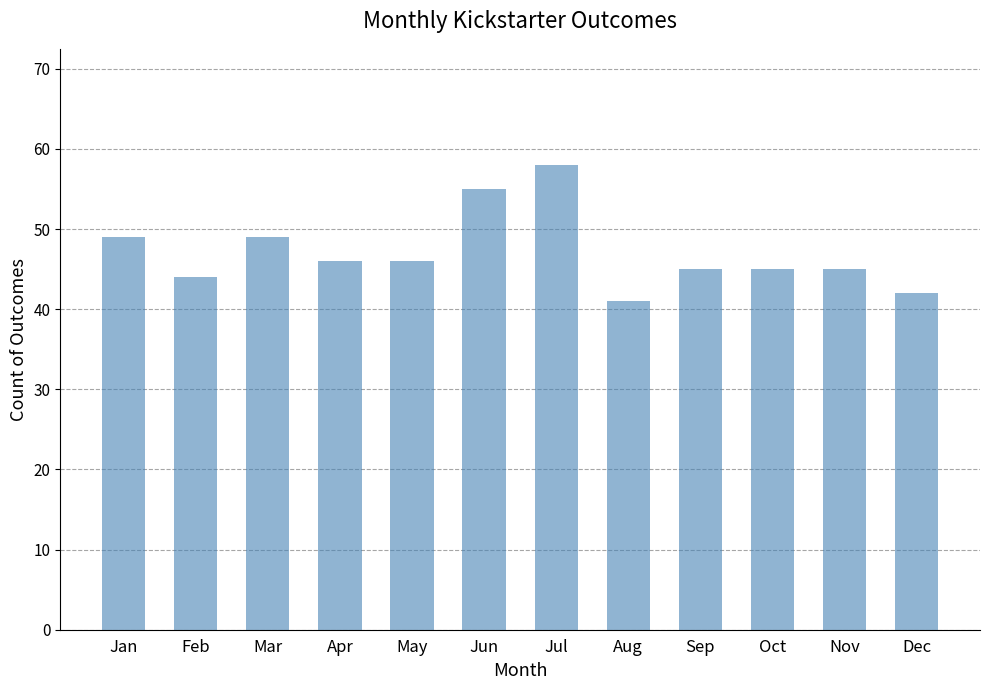

What is the maximum value shown in the chart?

58